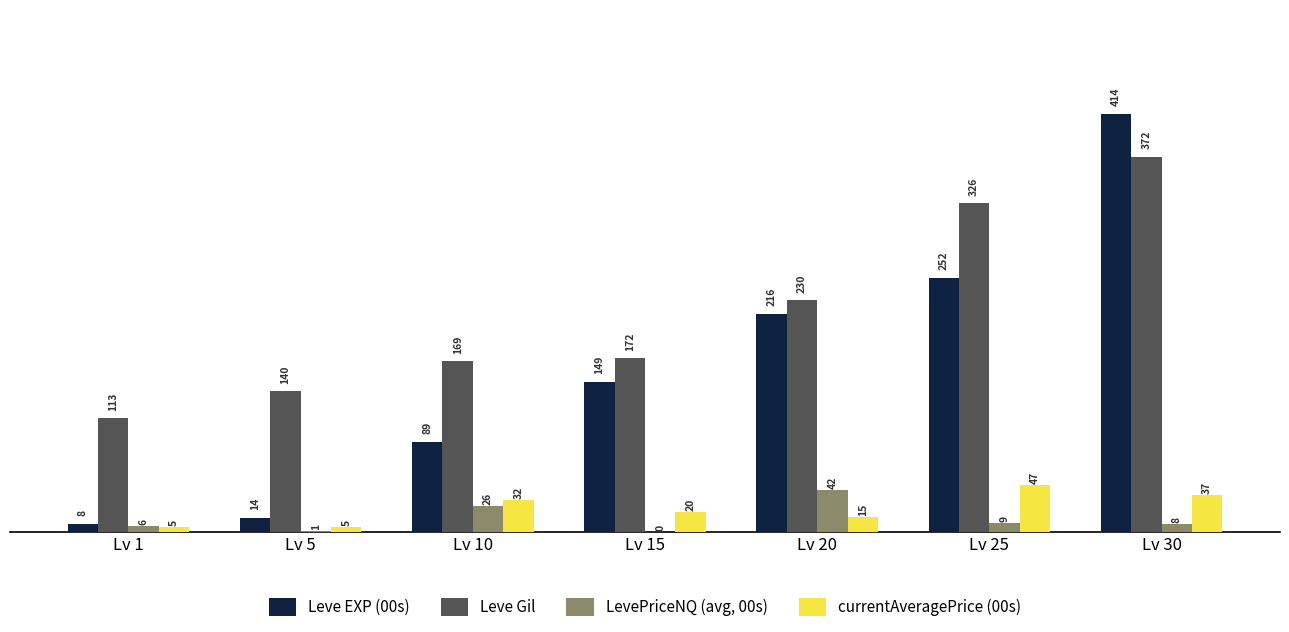

Is the value of Leve Gil at Lv 10 greater than the value of LevePriceNQ (avg, 00s) at Lv 1?

Yes